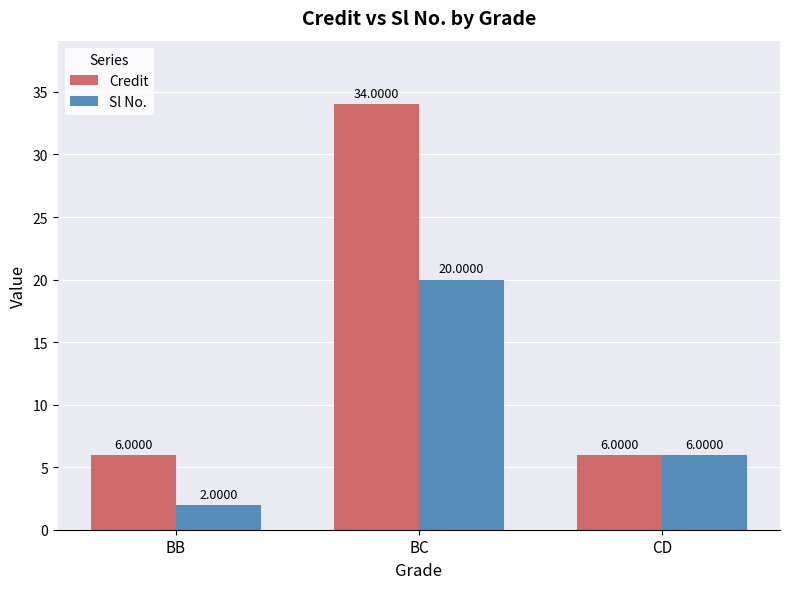

What position from the left is BB?

1